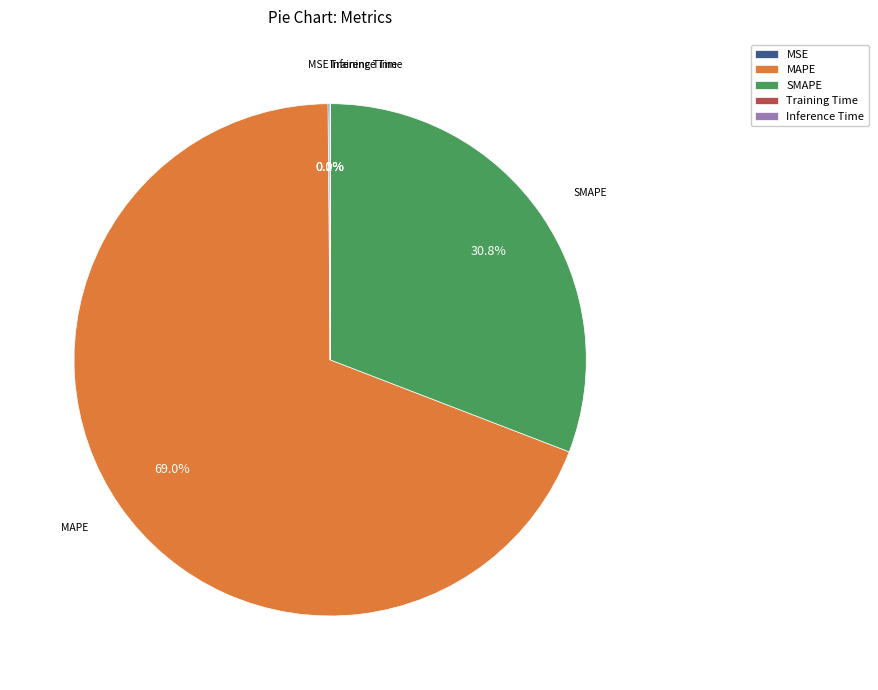

Which slice is the largest?

MAPE